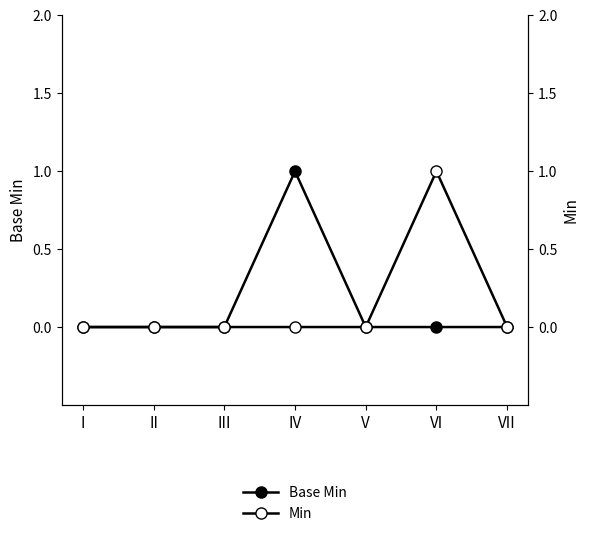

Between IV and VI, which series saw the biggest shift?

Base Min